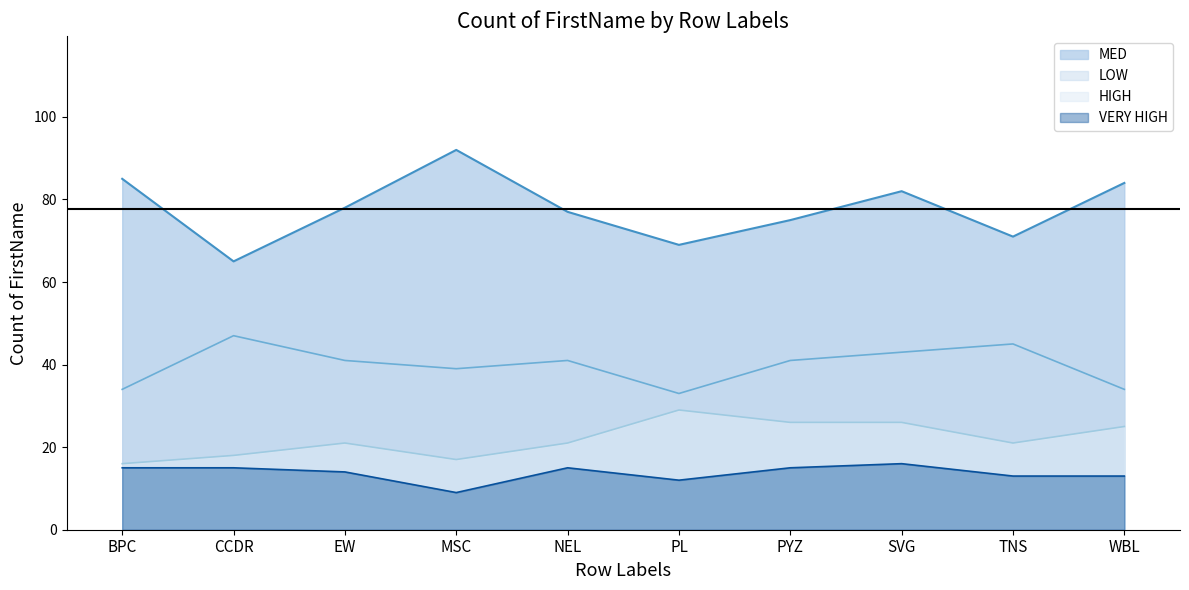

Reading left to right, what are all the values shown in this chart?

HIGH: 16	18	21	17	21	29	26	26	21	25
LOW: 34	47	41	39	41	33	41	43	45	34
MED: 85	65	78	92	77	69	75	82	71	84
VERY HIGH: 15	15	14	9	15	12	15	16	13	13